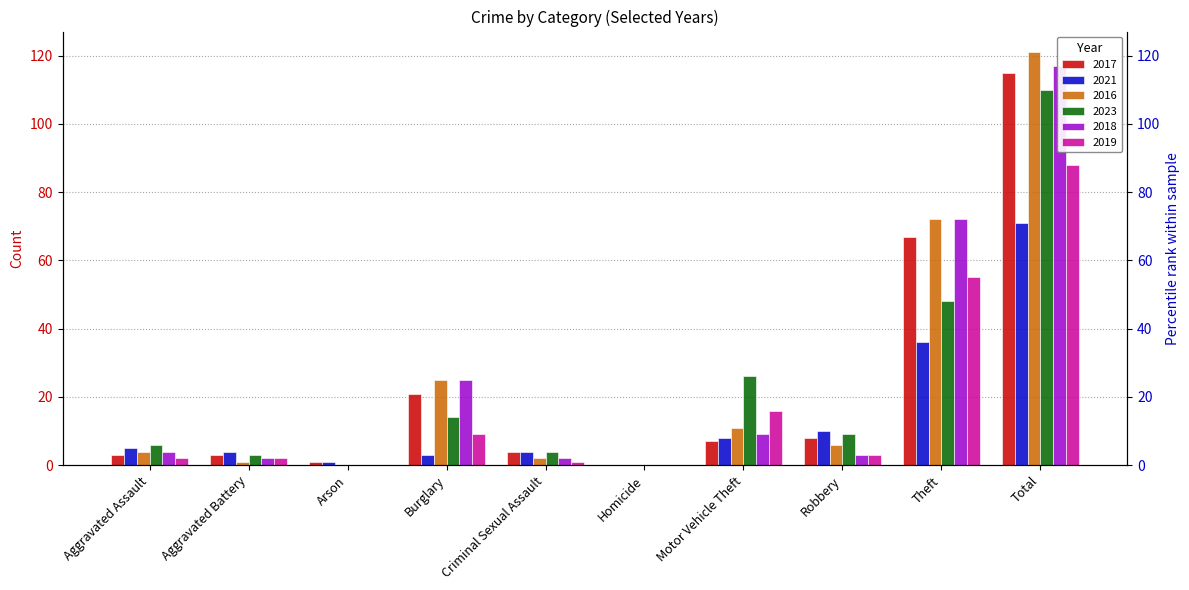

Which category has the highest value across all series?

Total